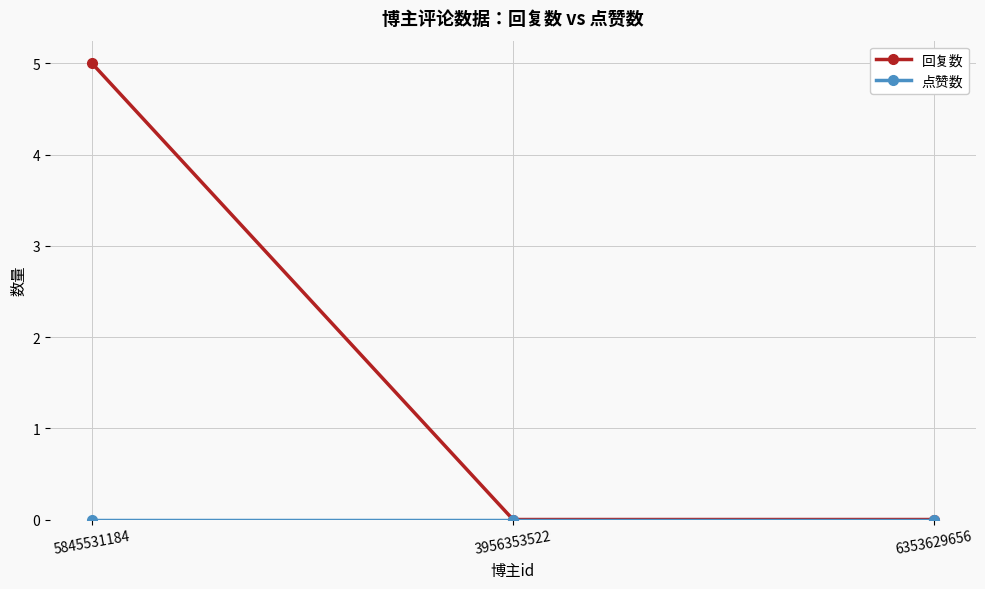

At which category is the sum across all series the highest?

5845531184